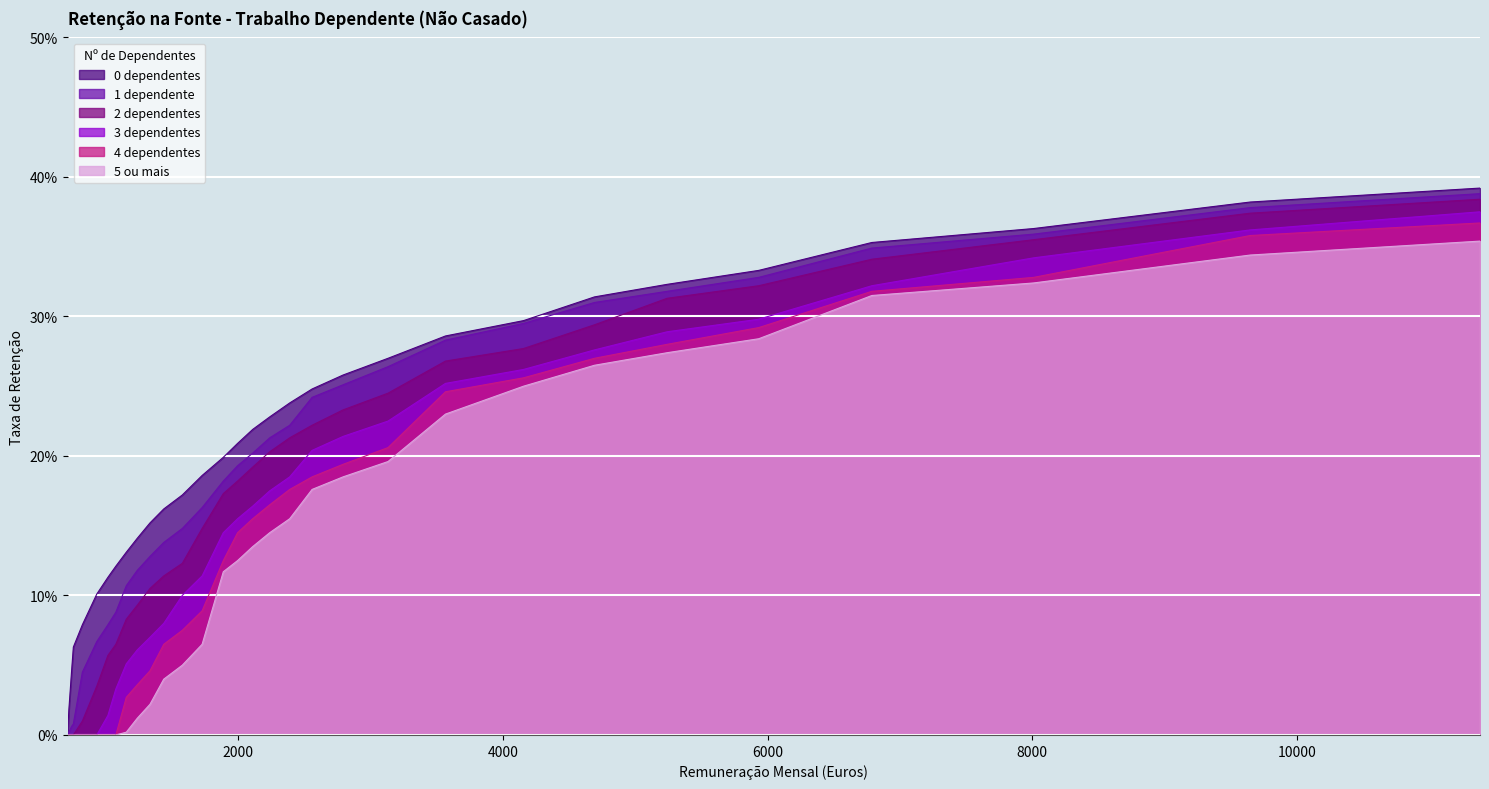

Reading left to right, list all the values displayed in this chart.

0 dependentes: 0.0	0.0	0.0	0.1	0.1	0.1	0.1	0.1	0.1	0.1	0.2	0.2	0.2	0.2	0.2	0.2	0.2	0.2	0.2	0.2	0.3	0.3	0.3	0.3	0.3	0.3	0.3	0.4	0.4	0.4	0.4
1 dependente: 0.0	0.0	0.0	0.0	0.0	0.1	0.1	0.1	0.1	0.1	0.1	0.1	0.1	0.2	0.2	0.2	0.2	0.2	0.2	0.2	0.3	0.3	0.3	0.3	0.3	0.3	0.3	0.3	0.4	0.4	0.4
2 dependentes: 0.0	0.0	0.0	0.0	0.0	0.0	0.1	0.1	0.1	0.1	0.1	0.1	0.1	0.1	0.2	0.2	0.2	0.2	0.2	0.2	0.2	0.2	0.3	0.3	0.3	0.3	0.3	0.3	0.4	0.4	0.4
3 dependentes: 0.0	0.0	0.0	0.0	0.0	0.0	0.0	0.0	0.1	0.1	0.1	0.1	0.1	0.1	0.1	0.2	0.2	0.2	0.2	0.2	0.2	0.2	0.3	0.3	0.3	0.3	0.3	0.3	0.3	0.4	0.4
4 dependentes: 0.0	0.0	0.0	0.0	0.0	0.0	0.0	0.0	0.0	0.0	0.0	0.1	0.1	0.1	0.1	0.1	0.2	0.2	0.2	0.2	0.2	0.2	0.2	0.3	0.3	0.3	0.3	0.3	0.3	0.4	0.4
5 ou mais: 0.0	0.0	0.0	0.0	0.0	0.0	0.0	0.0	0.0	0.0	0.0	0.0	0.1	0.1	0.1	0.1	0.1	0.1	0.2	0.2	0.2	0.2	0.2	0.2	0.3	0.3	0.3	0.3	0.3	0.3	0.4